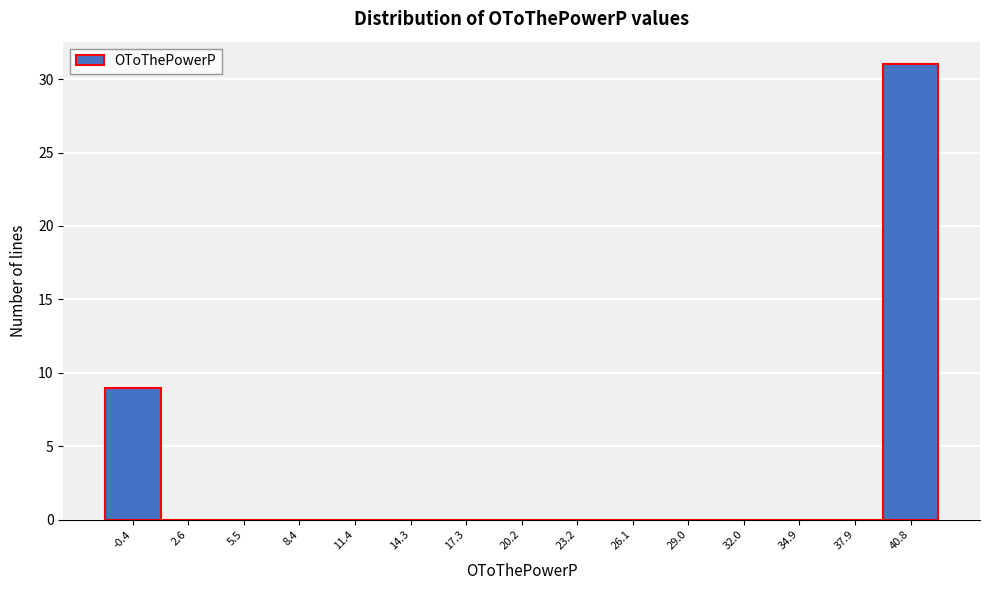

Reading left to right, extract all data points from this chart.

-0.4=9	2.6=0	5.5=0	8.4=0	11.4=0	14.3=0	17.3=0	20.2=0	23.2=0	26.1=0	29.0=0	32.0=0	34.9=0	37.9=0	40.8=31